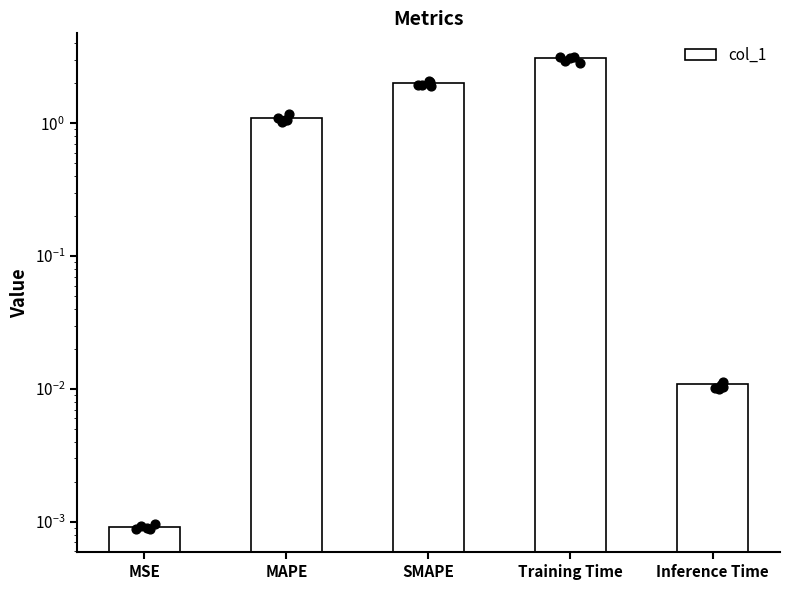

What is the change in value from SMAPE to Training Time?

+1.1